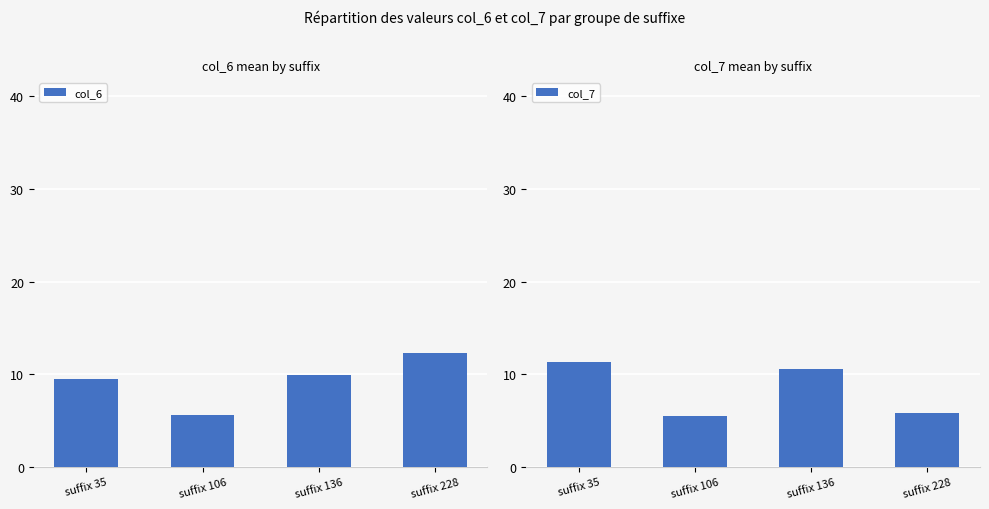

The value of col_6 at suffix 136 is 6.1. True or false?

False